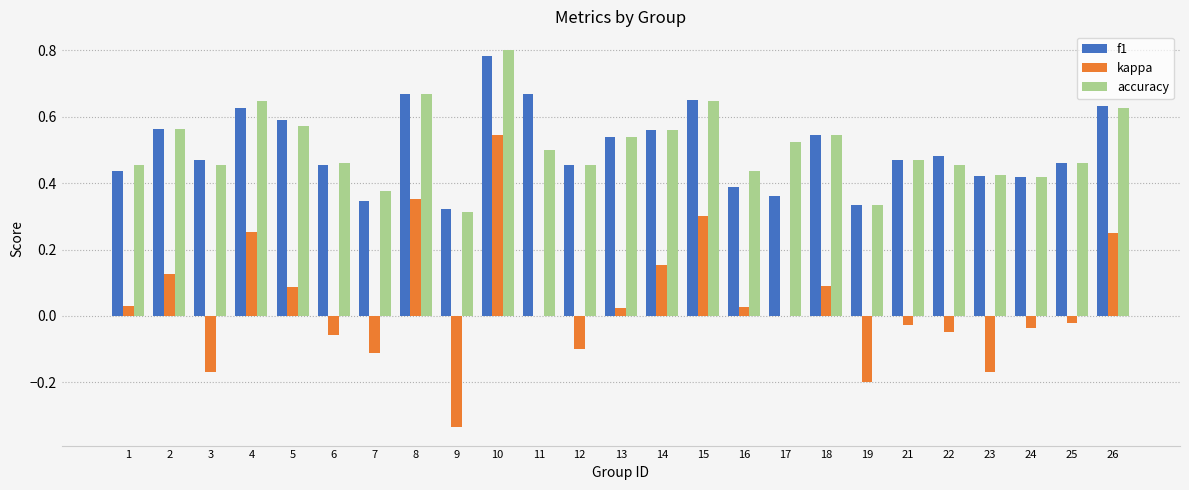

The f1 series shows 0.8 at 22. True or false?

False